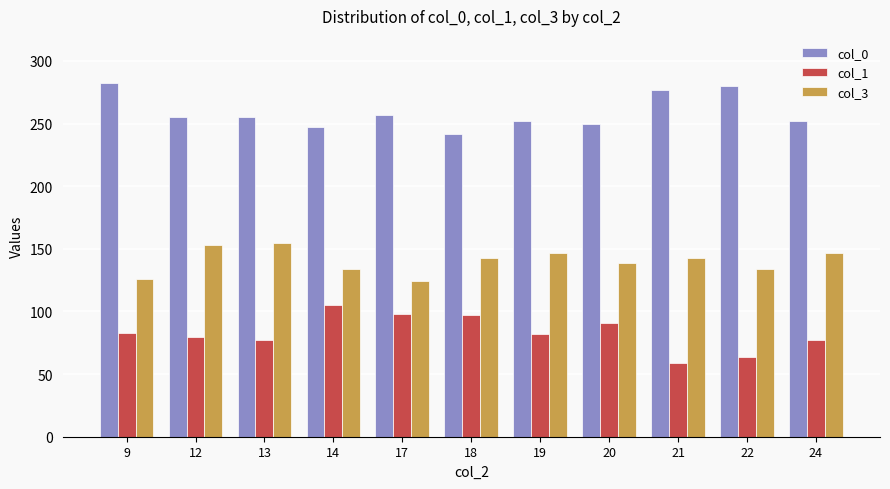

What is the maximum value for col_1?

105